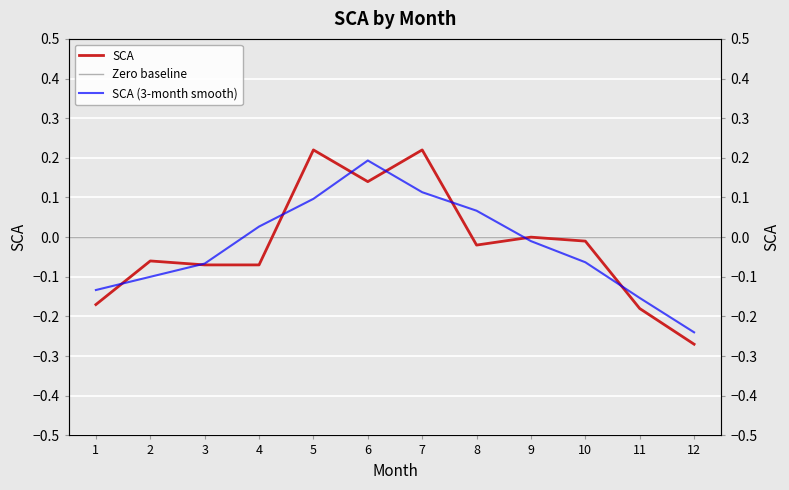

What is the difference between the values at 6 and 11?

0.3